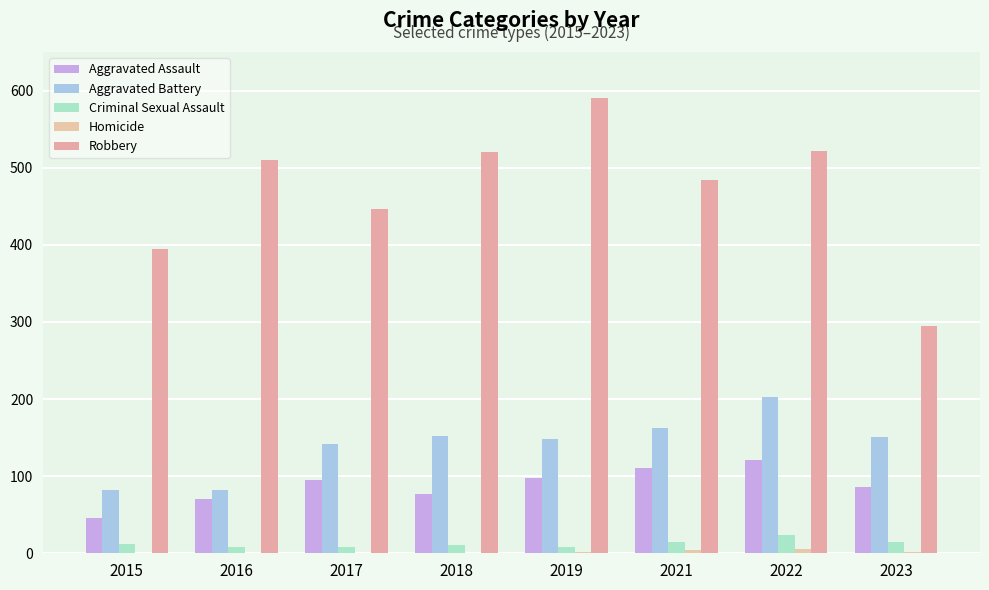

Count the number of categories in the chart.

8